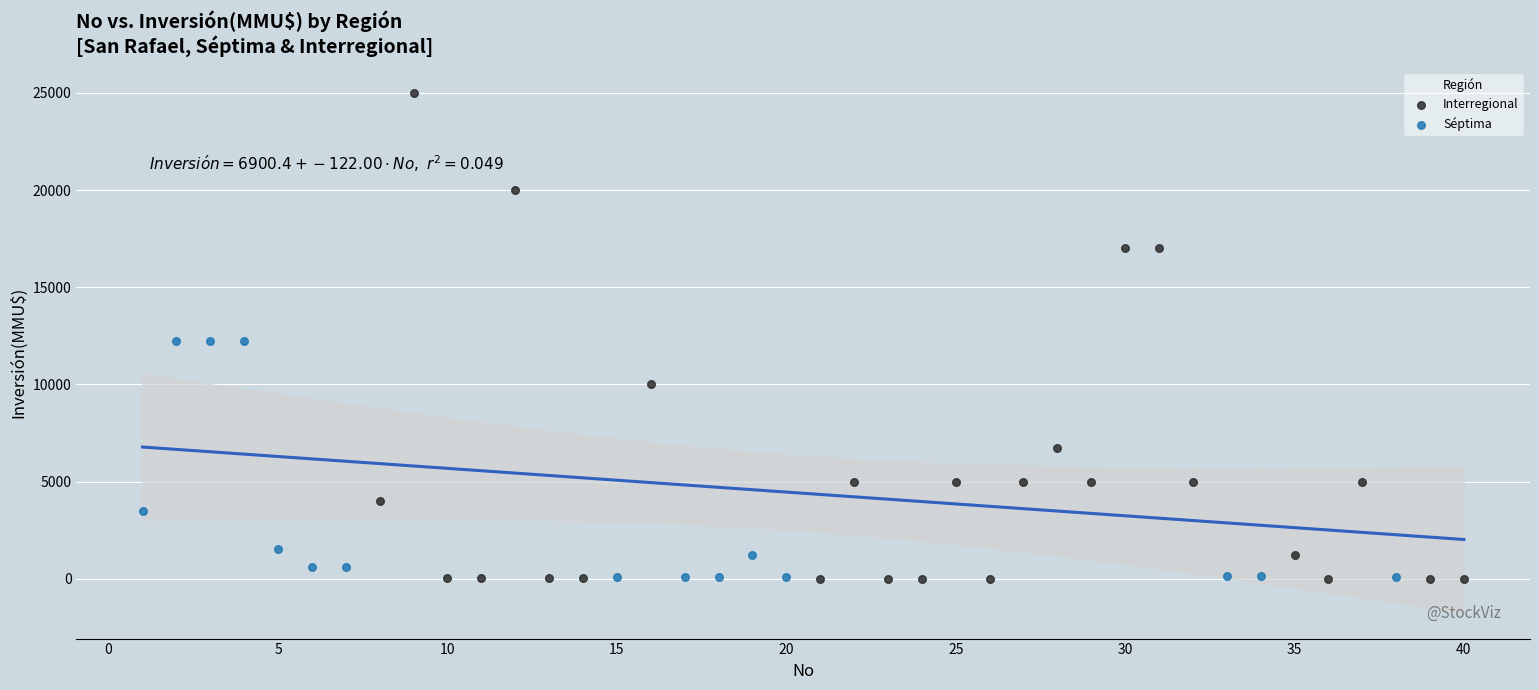

Which series has the largest Y range (max minus min)?

Interregional